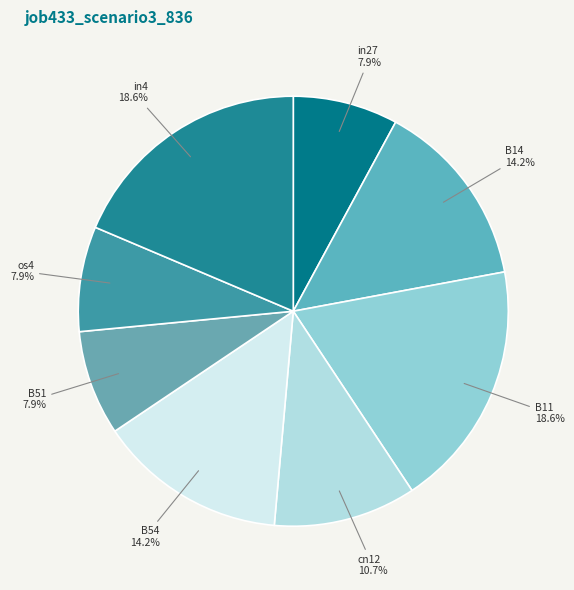

Is the sum of B14 and cn12 greater than half?

No